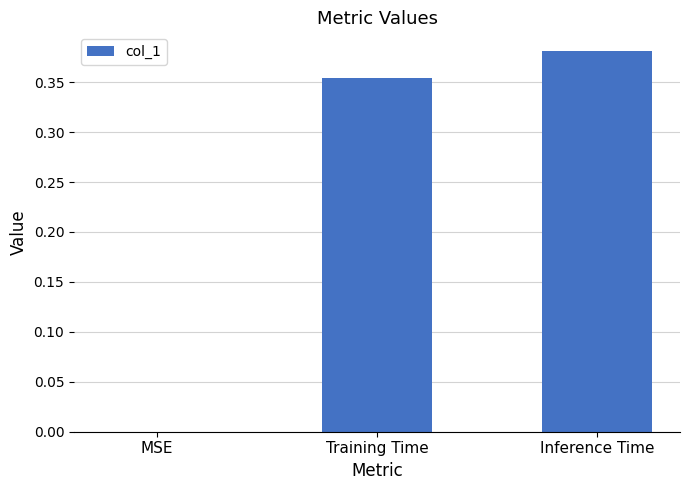

Between MSE and Training Time, which is larger?

Training Time